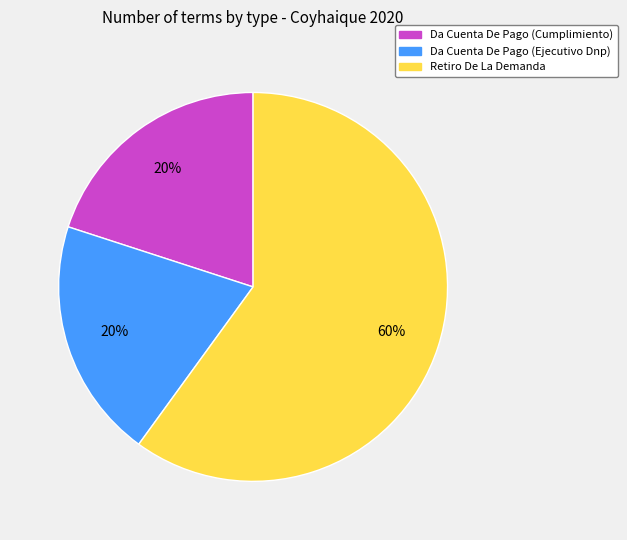

Which category has the biggest portion of the pie?

Retiro De La Demanda